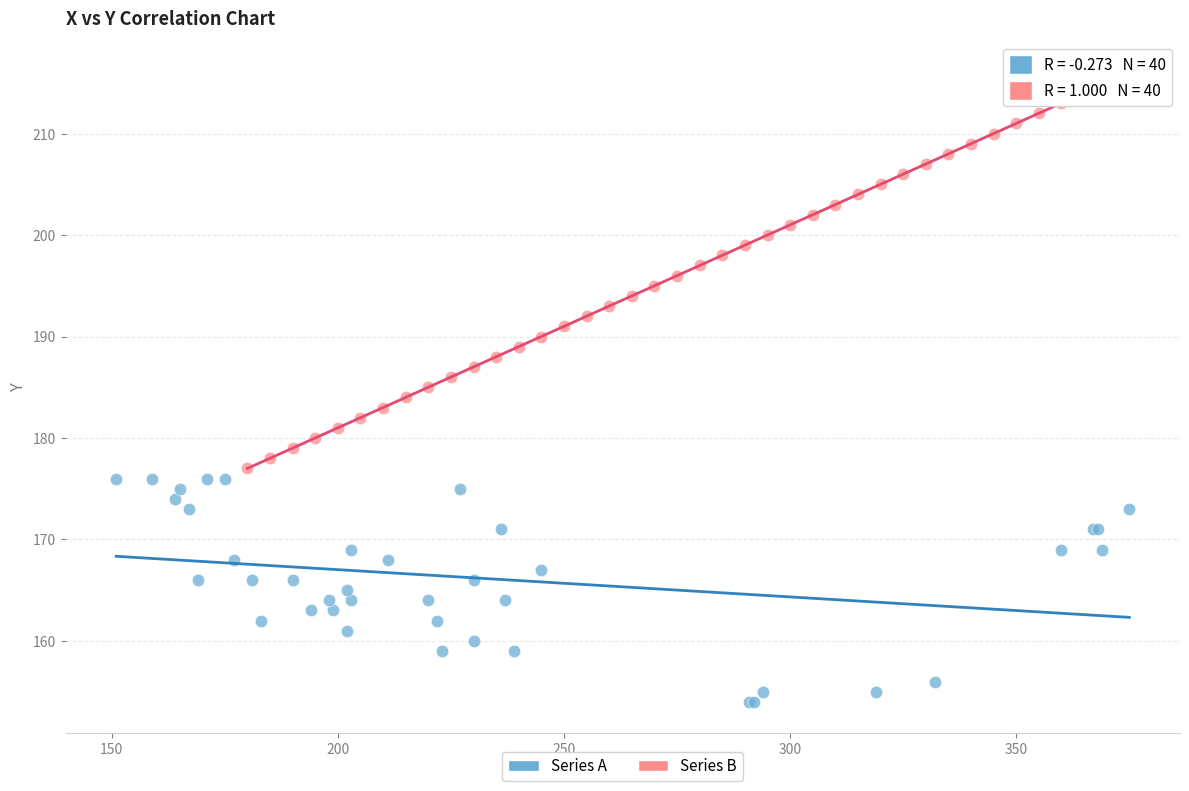

Which series contains the highest Y value?

Series B